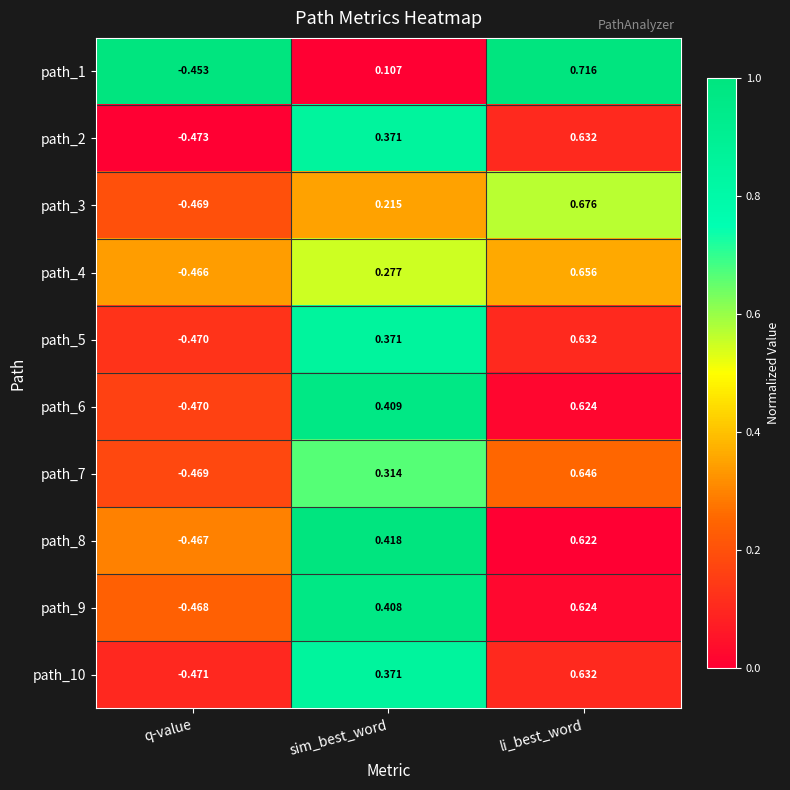

Where does the path_2 series first go above 0?

sim_best_word